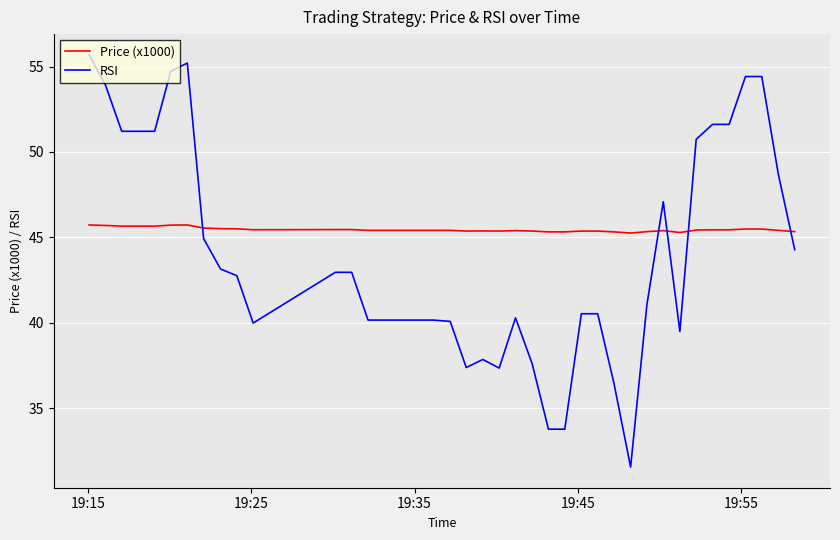

How many series are shown in this chart?

2